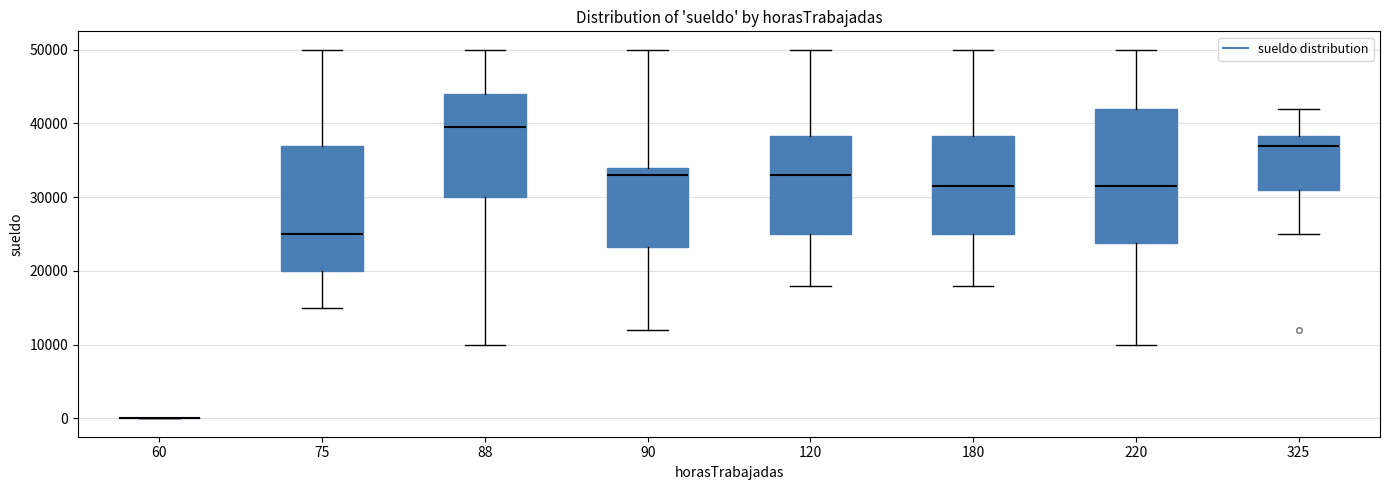

Reading left to right, transcribe this box plot: for each box, give where its median line is, the range the box spans, and where its two whiskers end, as read against the y-axis. The values are not printed on the chart, so give them approximately, as read against the axis.

60: box collapsed to a line at 0, whiskers 0 to 0
75: median 25000, box 20000 to 37000, whiskers 15000 to 50000
88: median 40000, box 30000 to 44000, whiskers 10000 to 50000
90: median 33000, box 23000 to 34000, whiskers 12000 to 50000
120: median 33000, box 25000 to 38000, whiskers 18000 to 50000
180: median 32000, box 25000 to 38000, whiskers 18000 to 50000
220: median 32000, box 24000 to 42000, whiskers 10000 to 50000
325: median 37000, box 31000 to 38000, whiskers 25000 to 42000